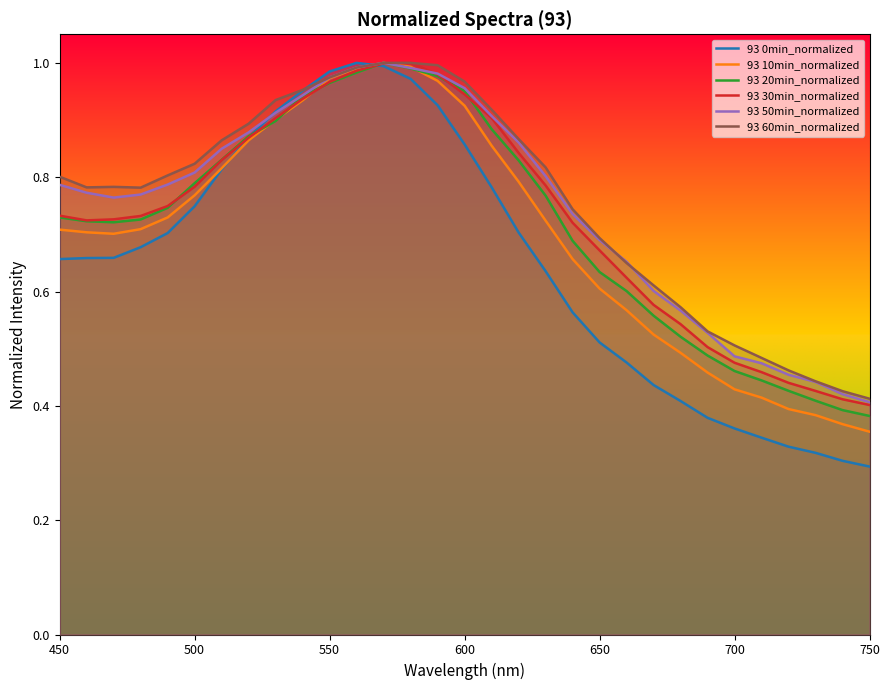

What is the difference between the maximum and second lowest values in the 93 30min_normalized series?

0.6